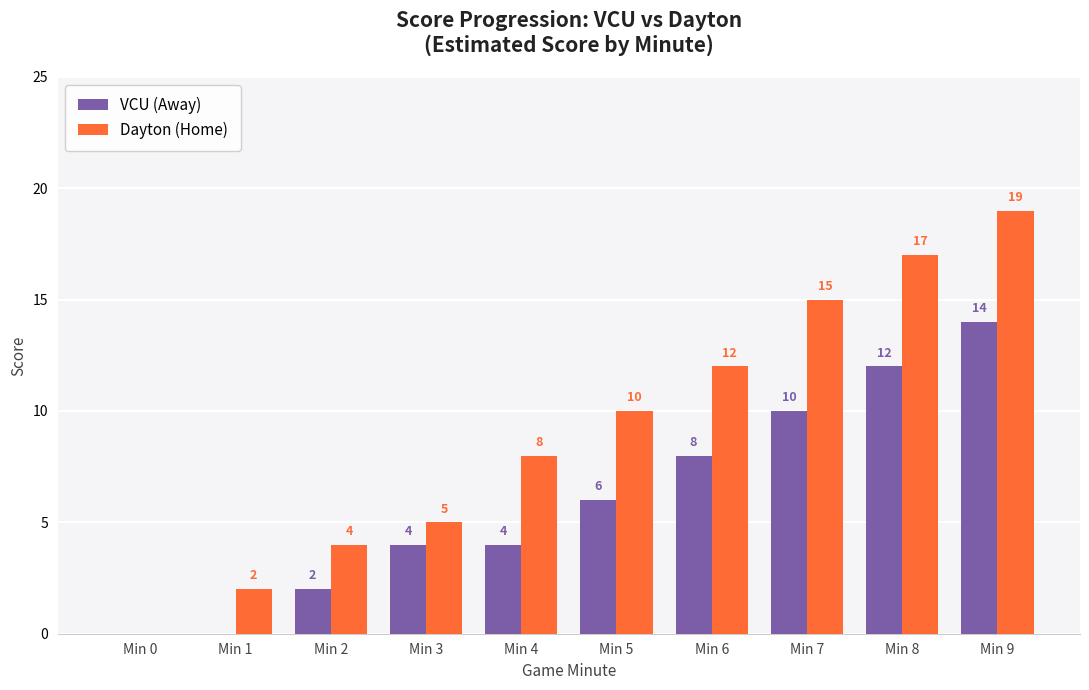

Reading left to right, list all the values displayed in this chart.

VCU (Away): 0	0	2	4	4	6	8	10	12	14
Dayton (Home): 0	2	4	5	8	10	12	15	17	19